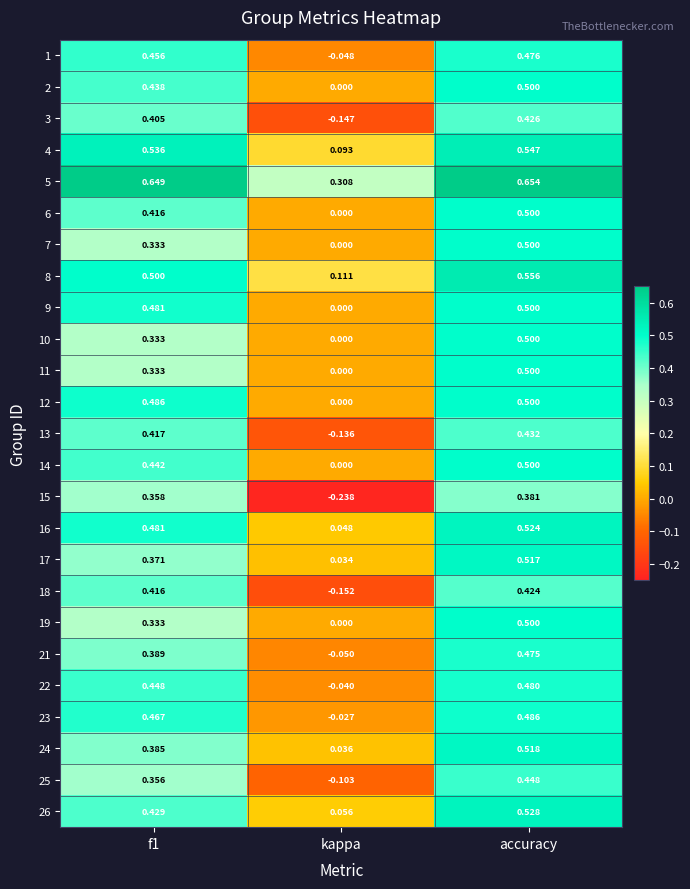

At which category is the sum across all series the highest?

accuracy